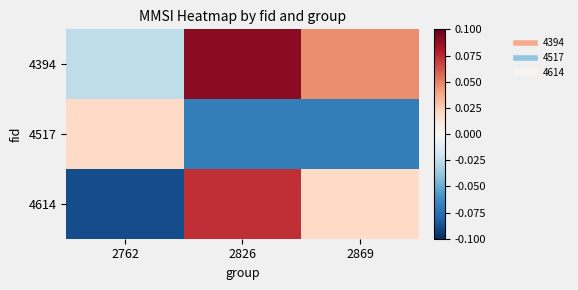

What is the difference between the highest and lowest values at 2762?

0.1